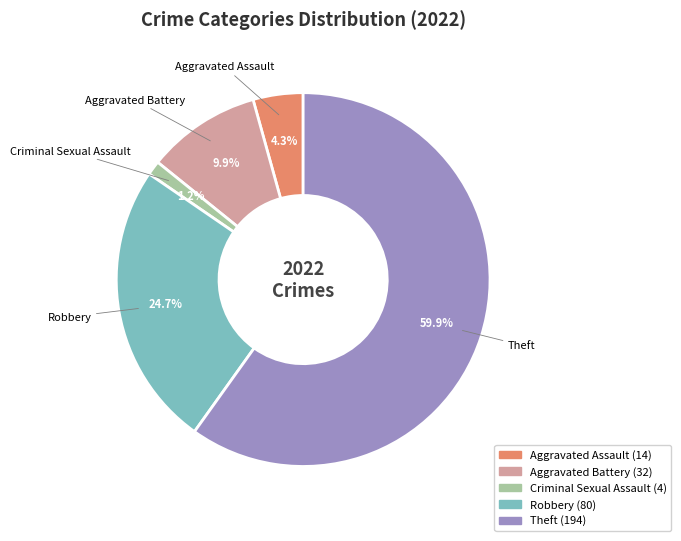

What is the majority slice?

Theft